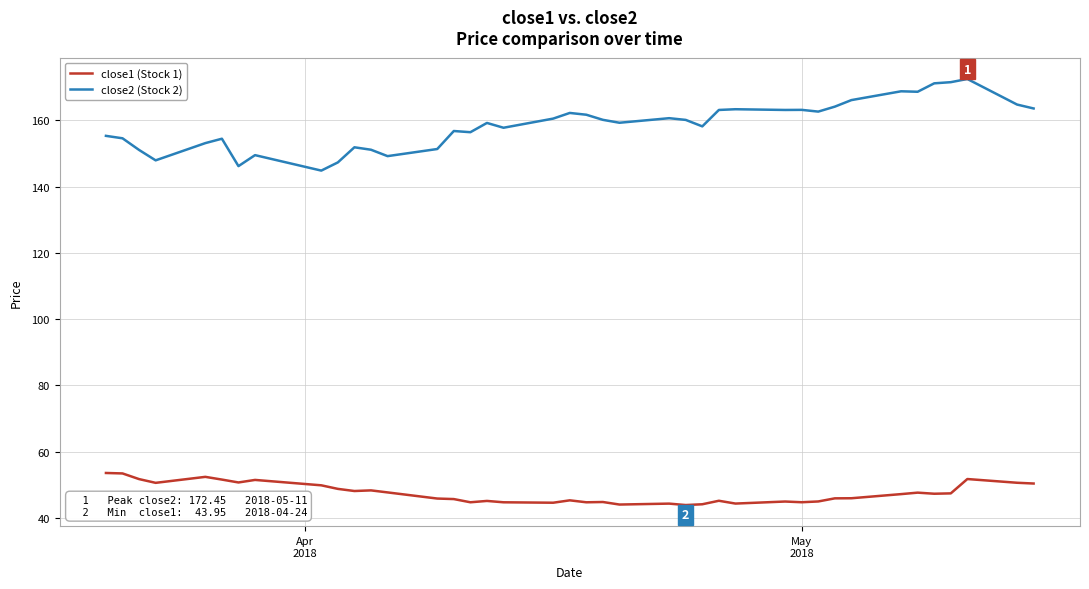

What is the highest value of the close1 (Stock 1) series?

53.6